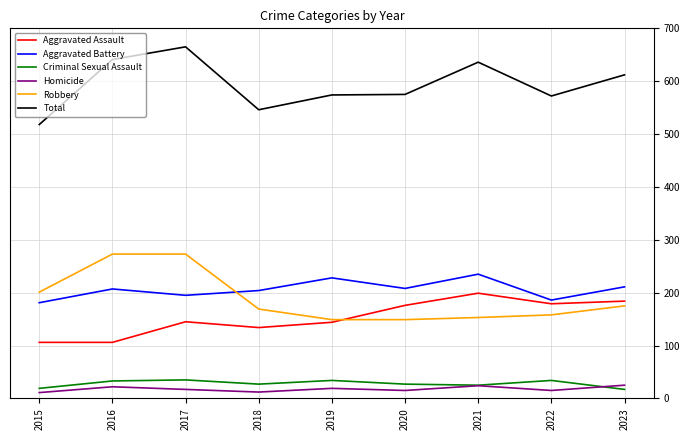

Is this an area chart (filled region under the line)?

No